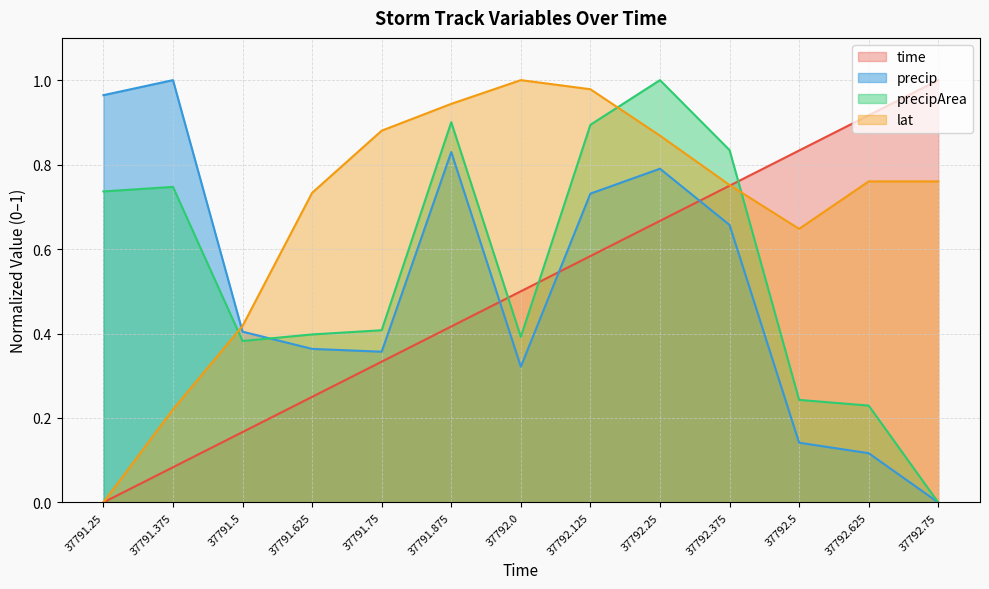

What is the label of the 9th point from the left?

37792.25